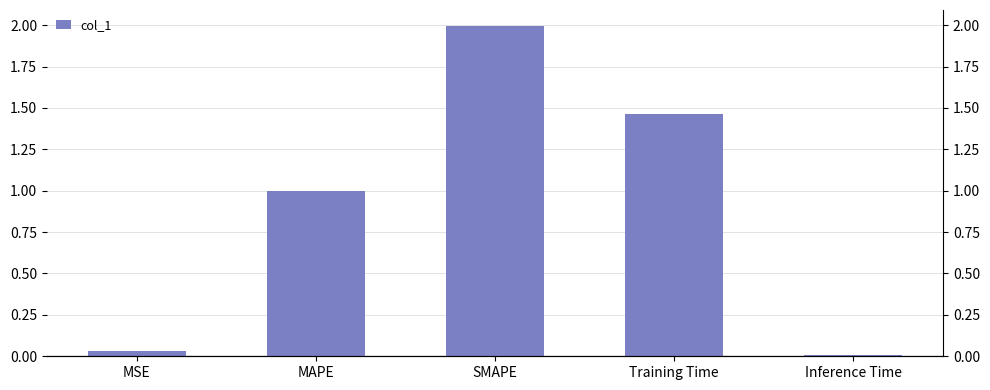

What position from the left is SMAPE?

3